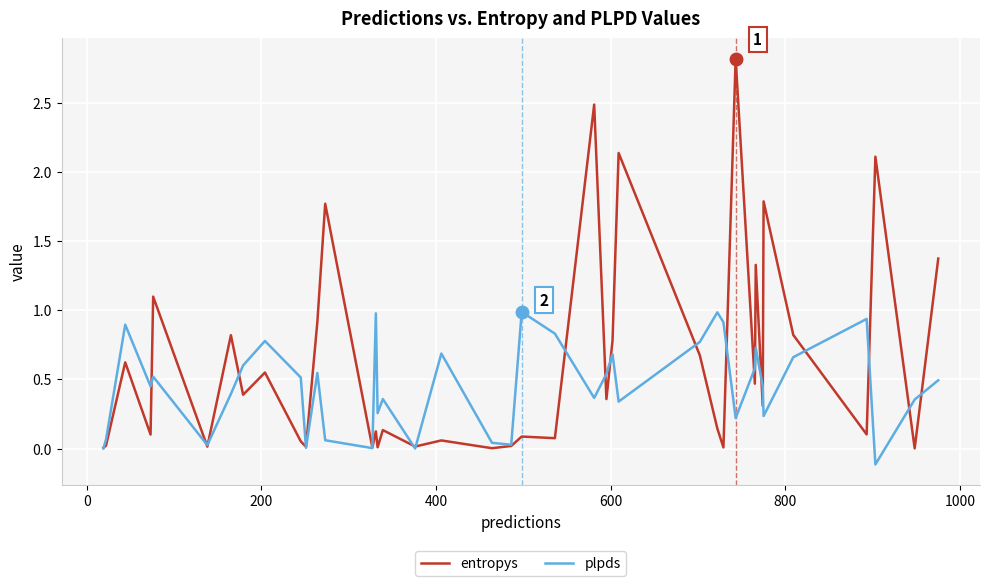

Which series has the widest spread of values?

entropys